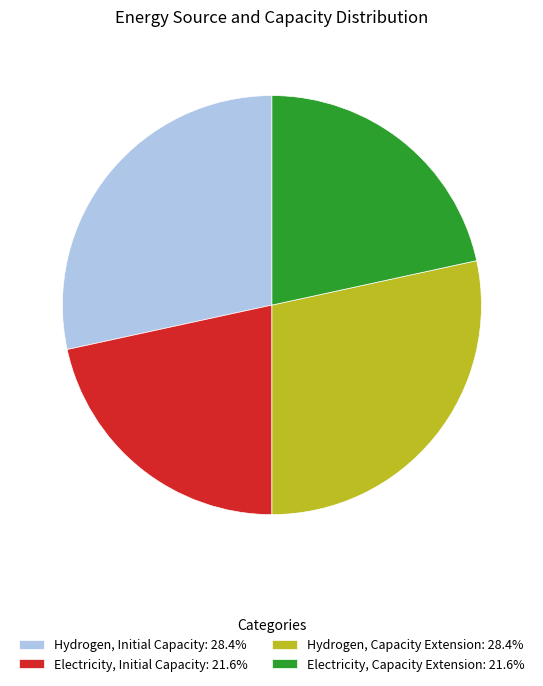

Is Electricity, Initial Capacity: 21.6% the majority of the pie?

No